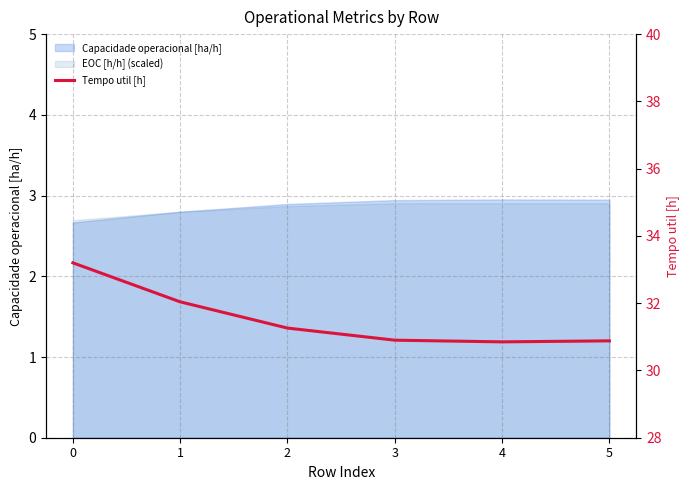

Which category has the lowest value across all series?

4